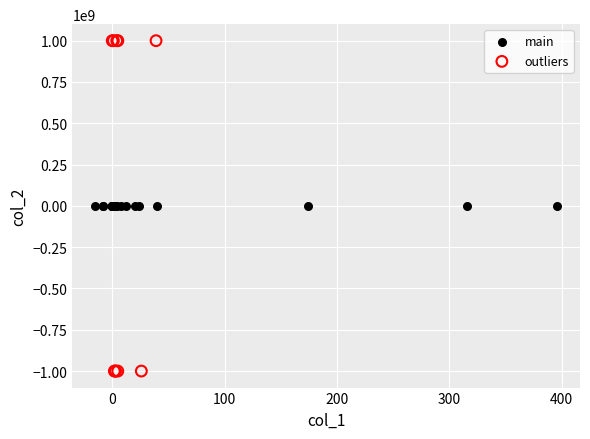

Which series has the largest Y range (max minus min)?

outliers